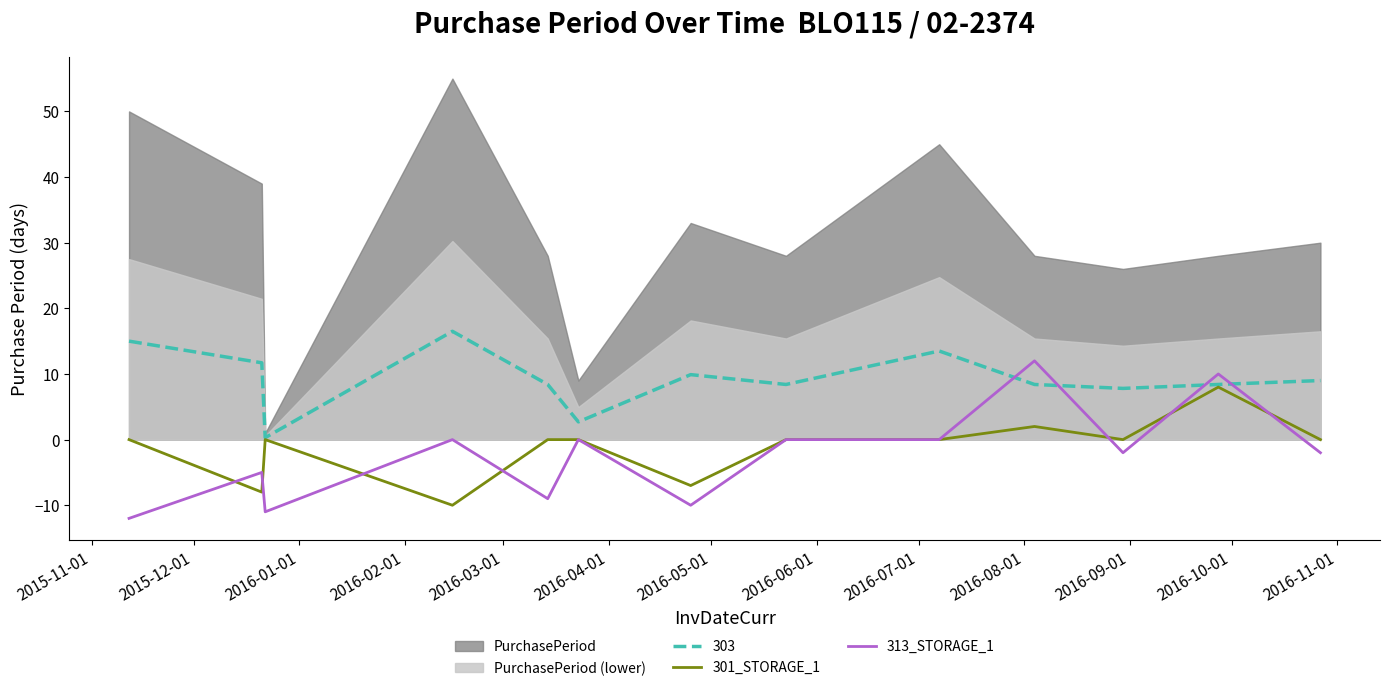

What is the minimum value for 301_STORAGE_1?

-10.0